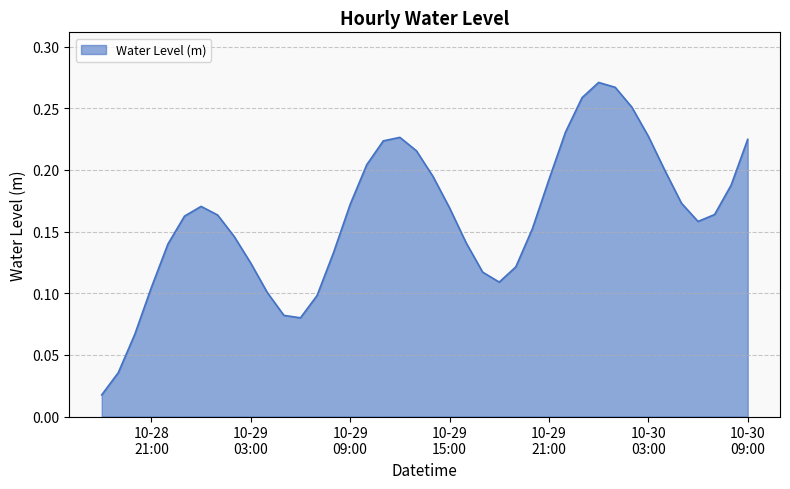

What is the maximum value shown in the chart?

0.3